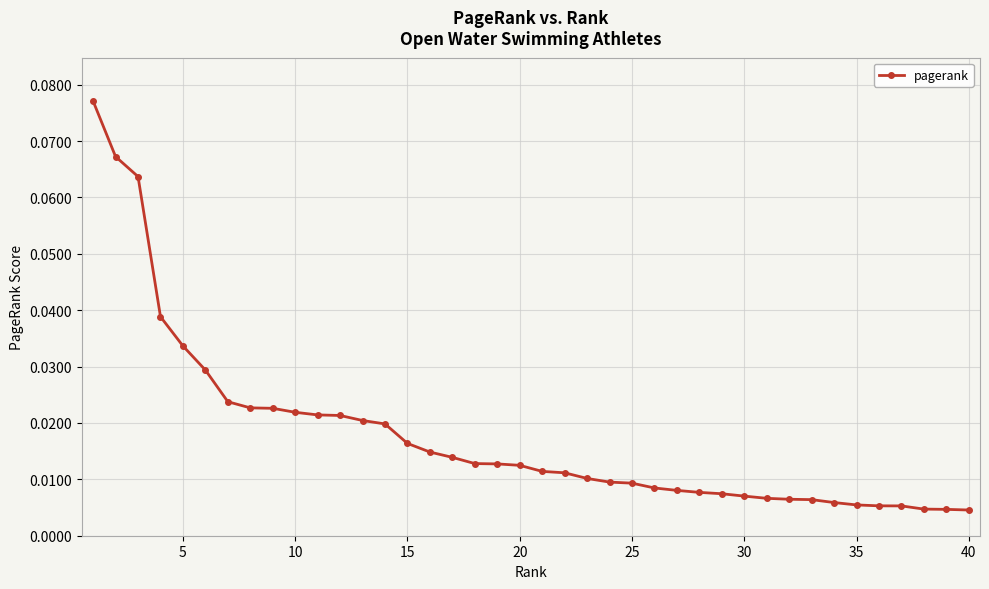

What is the sum of all values?

0.7